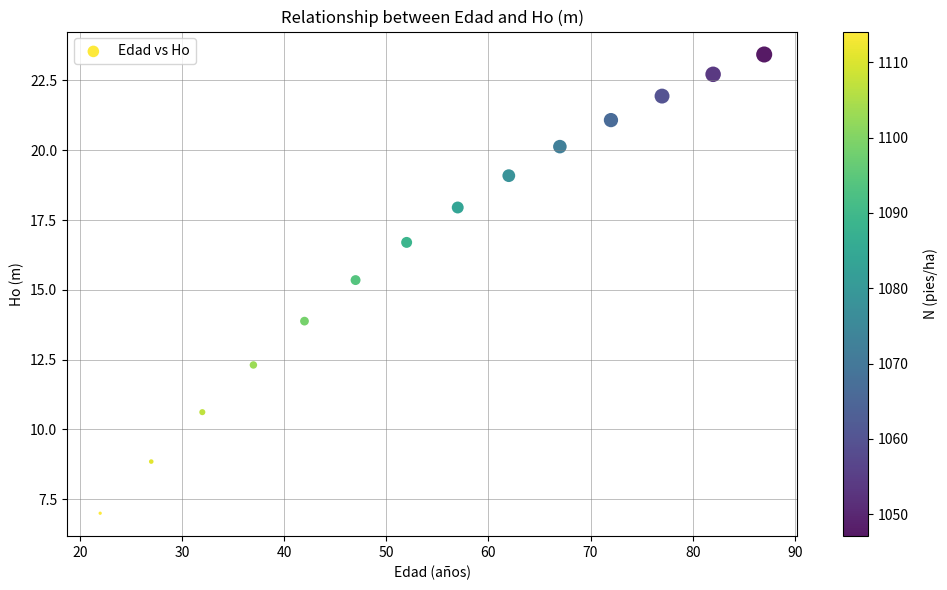

What is the range of Y values (max minus min)?

16.4